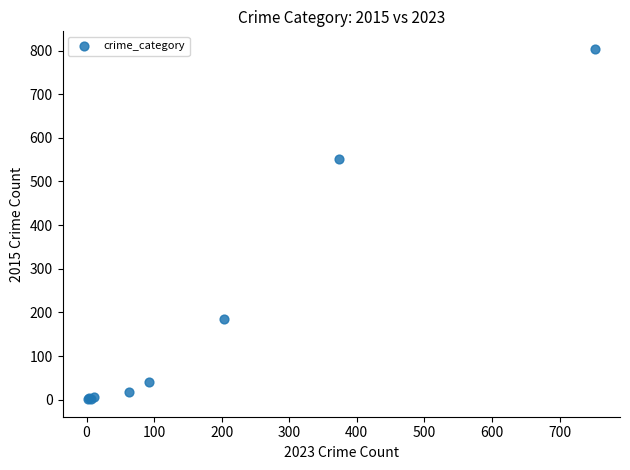

What Y value in the scatter plot is closest to 402?

552